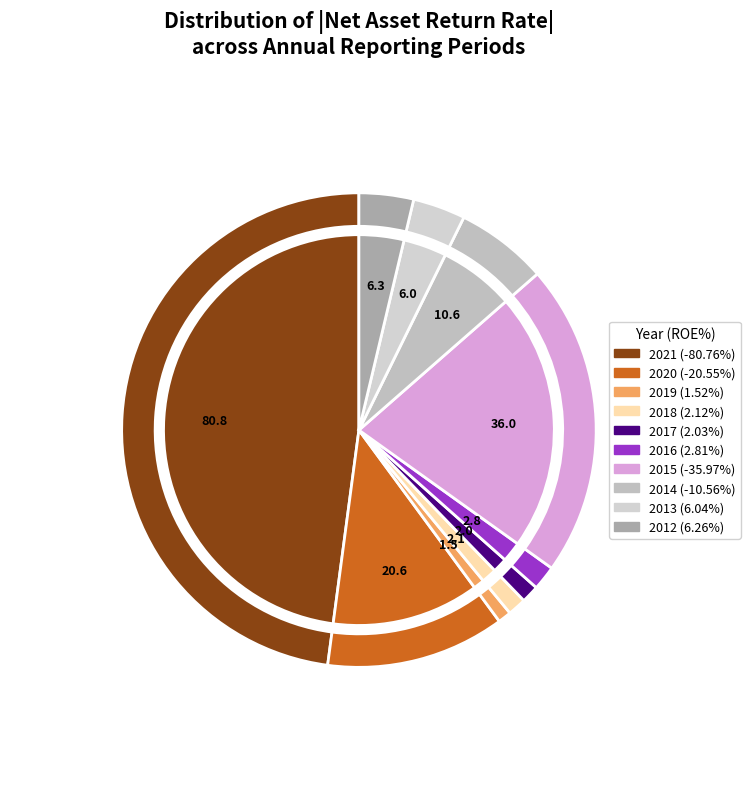

True or false: 2016-06 accounts for 1% of the total.

False